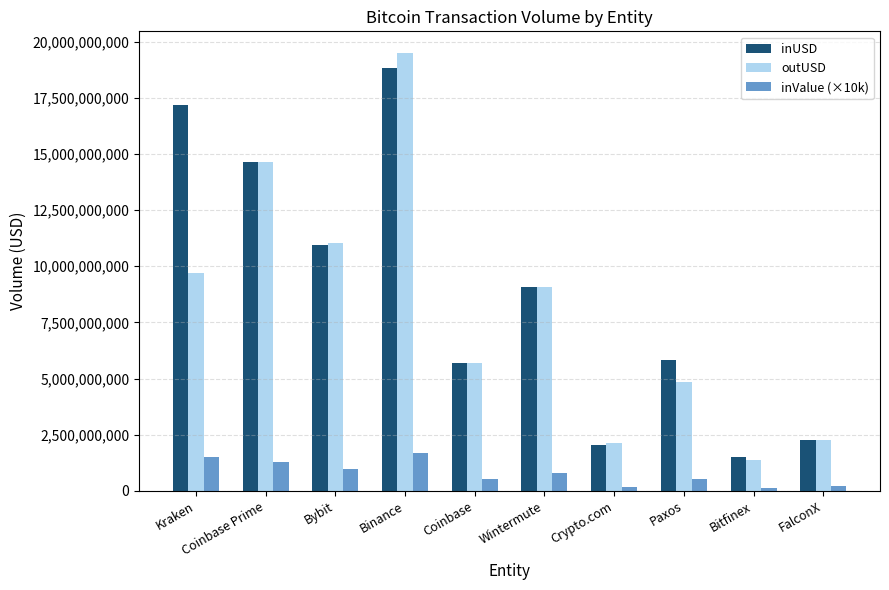

What is the value of the inUSD bar at the 7th from the left?

2054422737